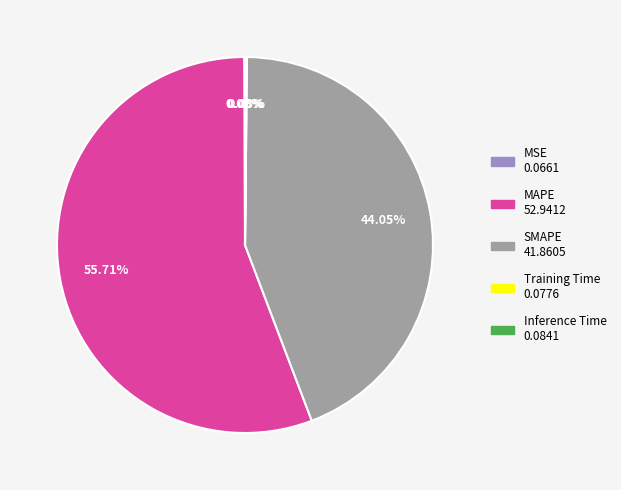

How much of the chart is everything except MAPE?

44.3%